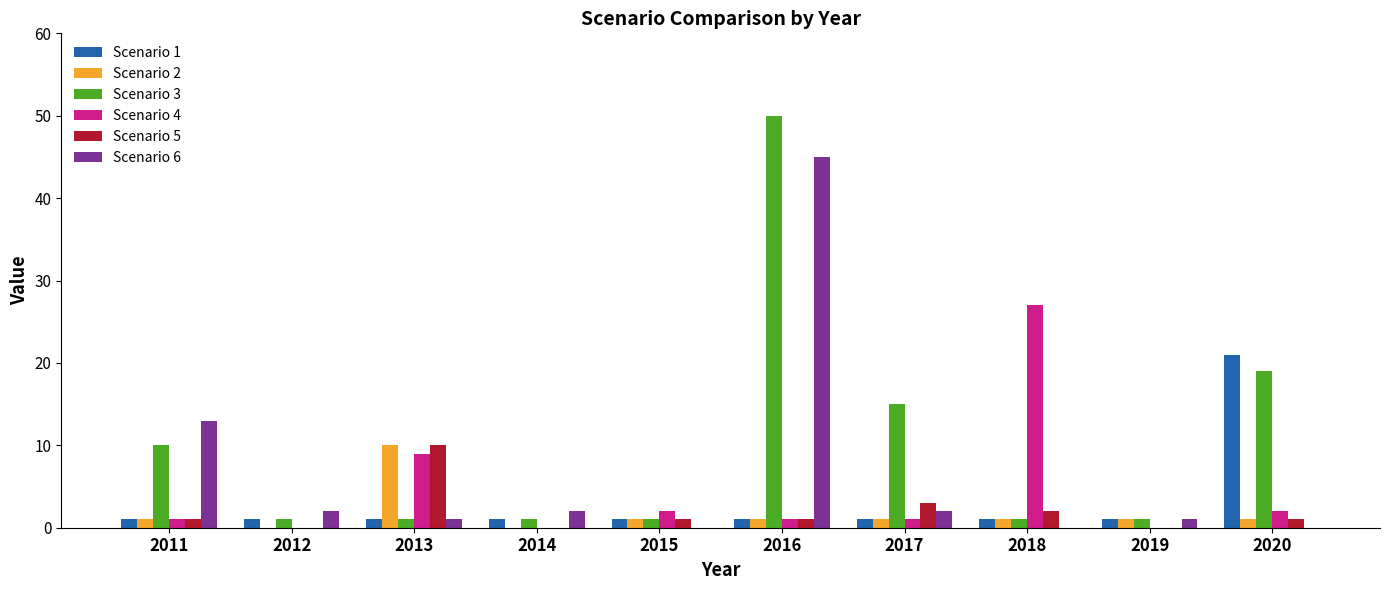

The Scenario 4 series shows 39 at 2018. True or false?

False